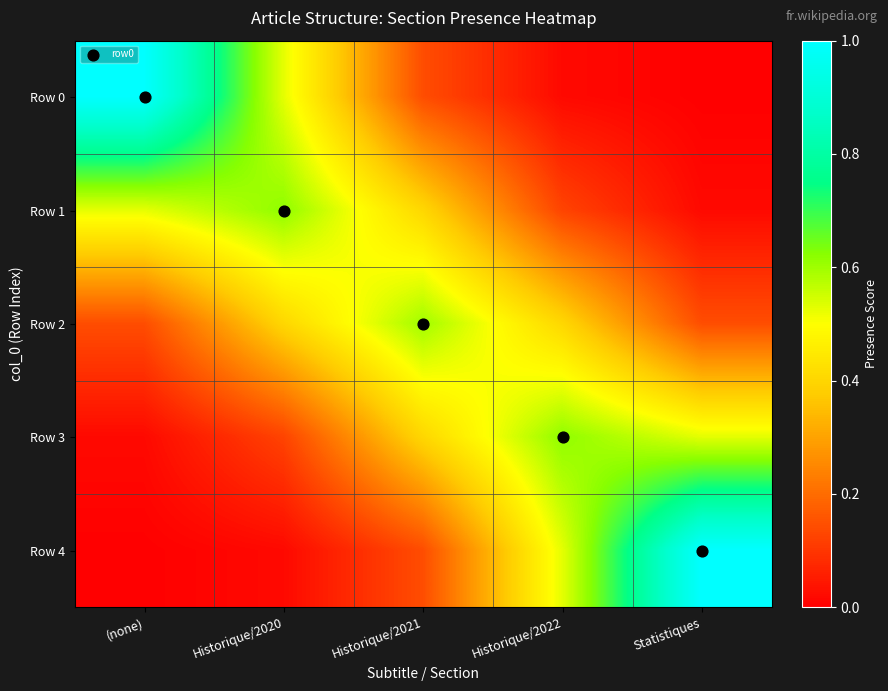

What is the total value across all series at Historique/2022?

1.7